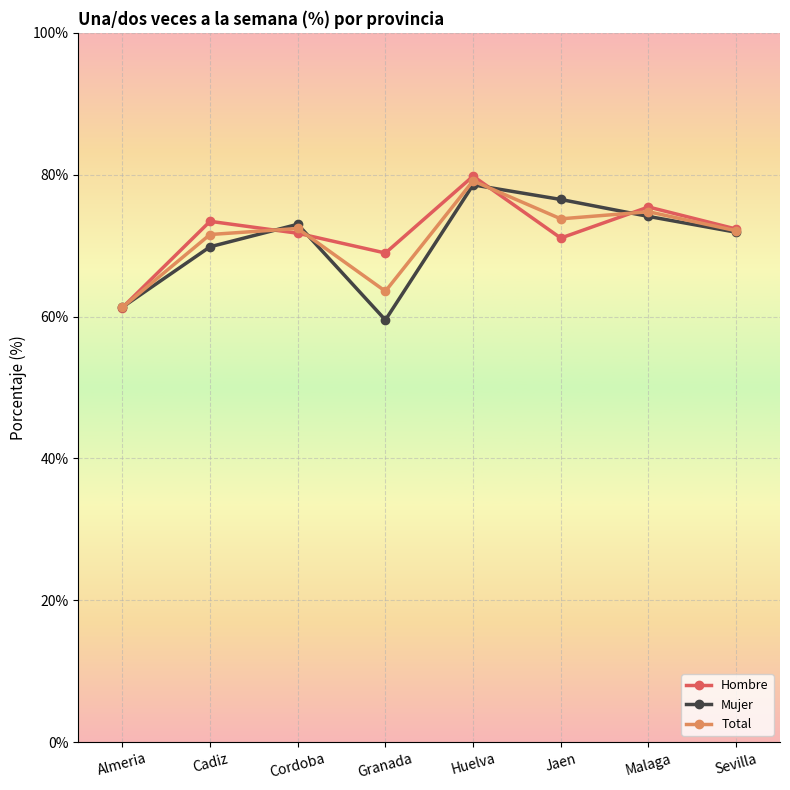

What is the label of the 7th point from the left?

Malaga